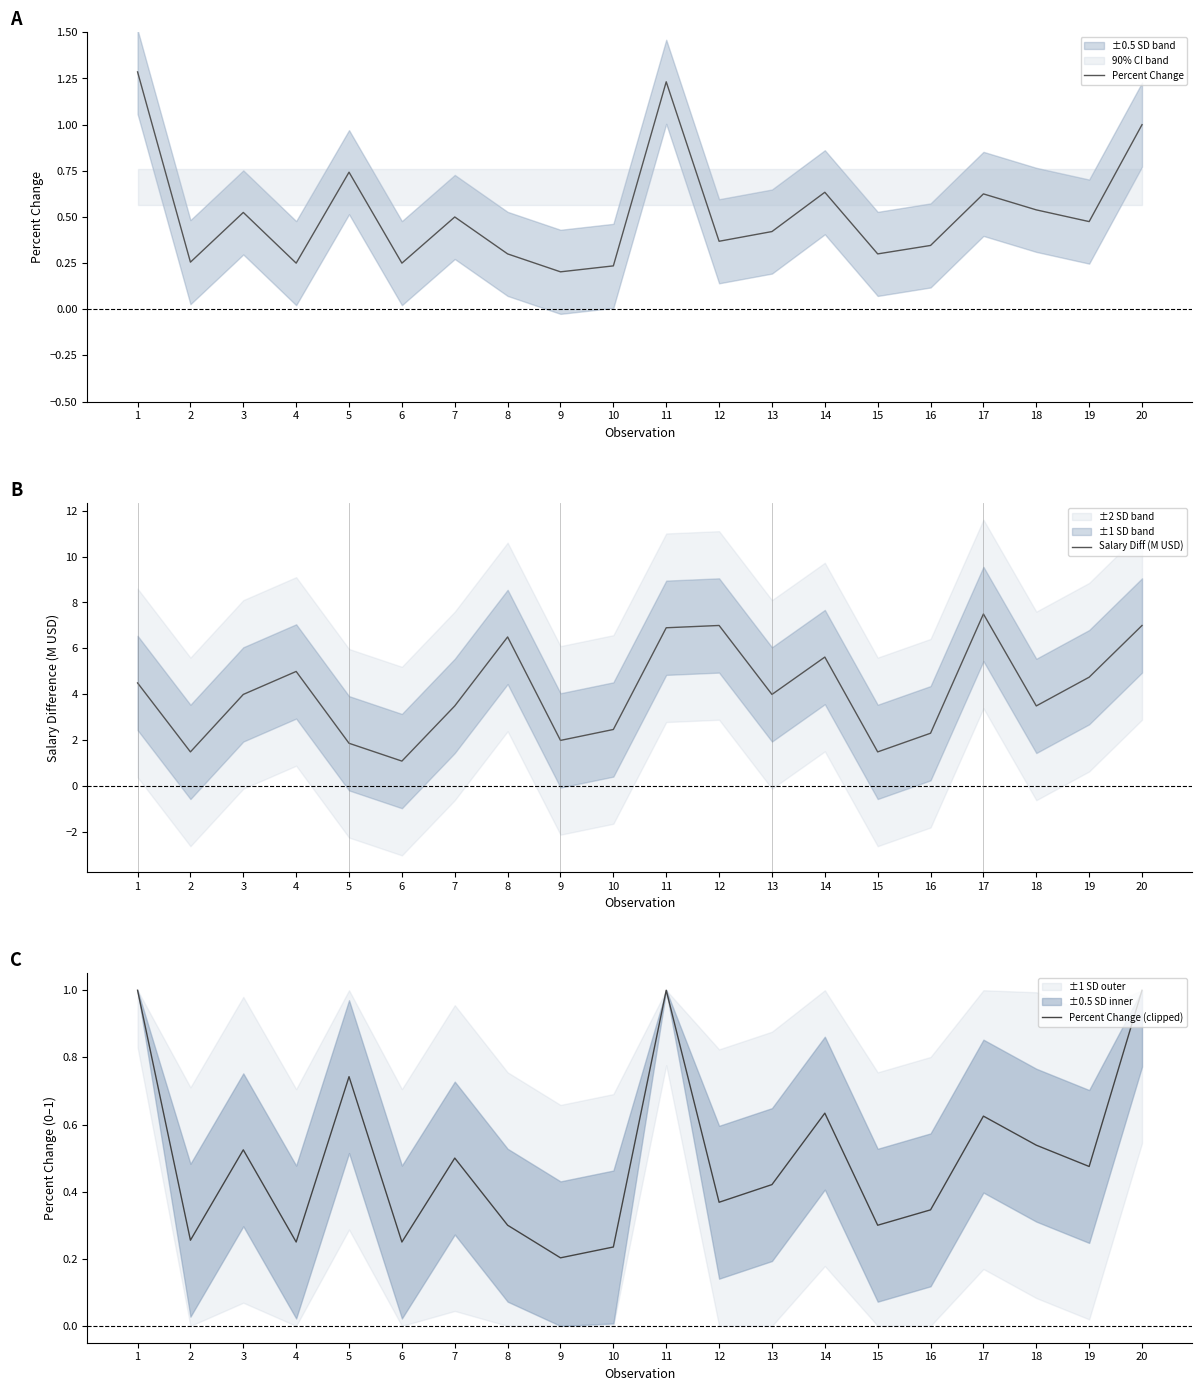

Reading right to left, list all the values displayed in this chart.

Percent Change: 1.0	0.5	0.5	0.6	0.3	0.3	0.6	0.4	0.4	1.2	0.2	0.2	0.3	0.5	0.2	0.7	0.2	0.5	0.3	1.3
Salary Diff (M USD): 7.0	4.8	3.5	7.5	2.3	1.5	5.6	4.0	7.0	6.9	2.5	2.0	6.5	3.5	1.1	1.9	5.0	4.0	1.5	4.5
Percent Change (clipped): 1.0	0.5	0.5	0.6	0.3	0.3	0.6	0.4	0.4	1.0	0.2	0.2	0.3	0.5	0.2	0.7	0.2	0.5	0.3	1.0